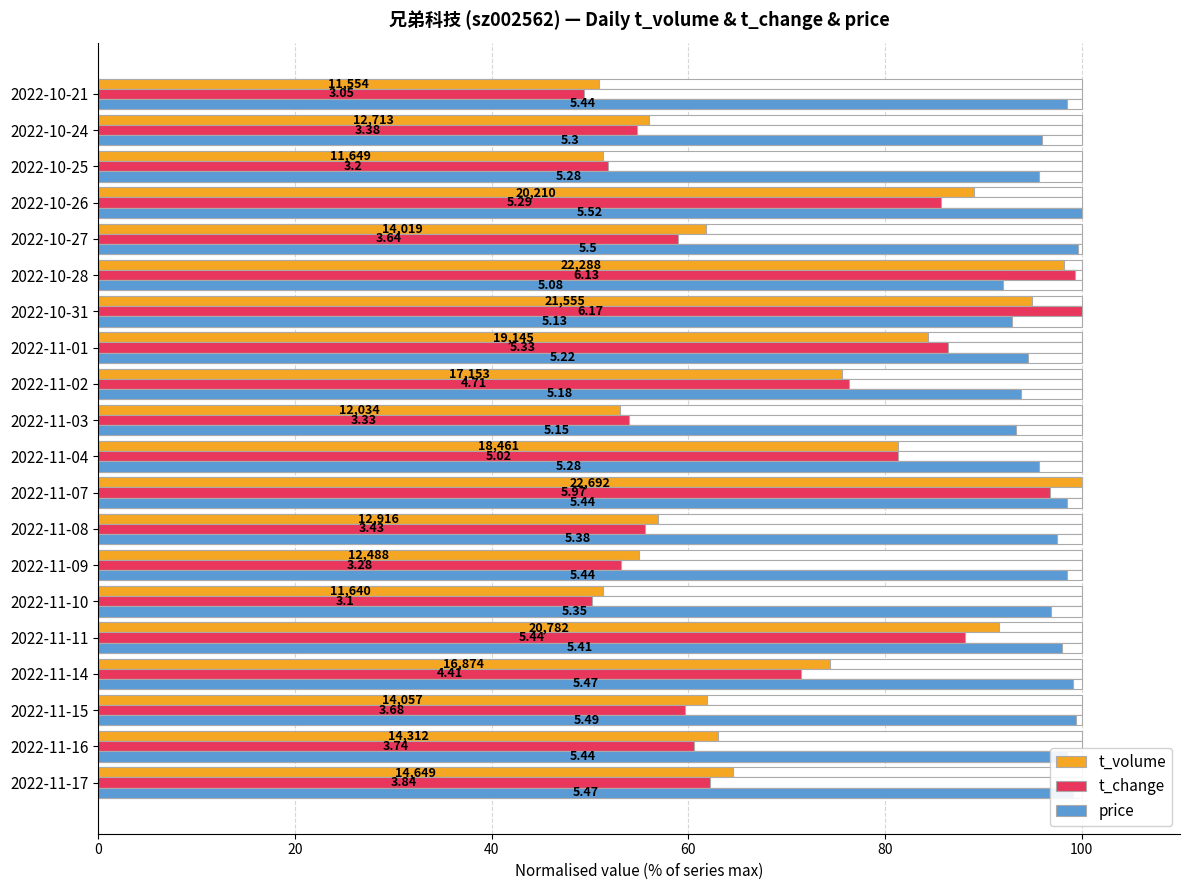

What is the difference between the highest and lowest values at 10?

40.3